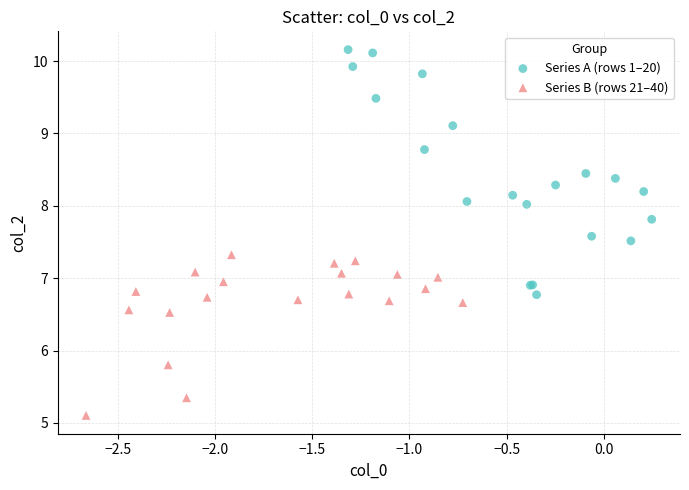

What are all the series names shown in the legend?

Series A (rows 1–20), Series B (rows 21–40)